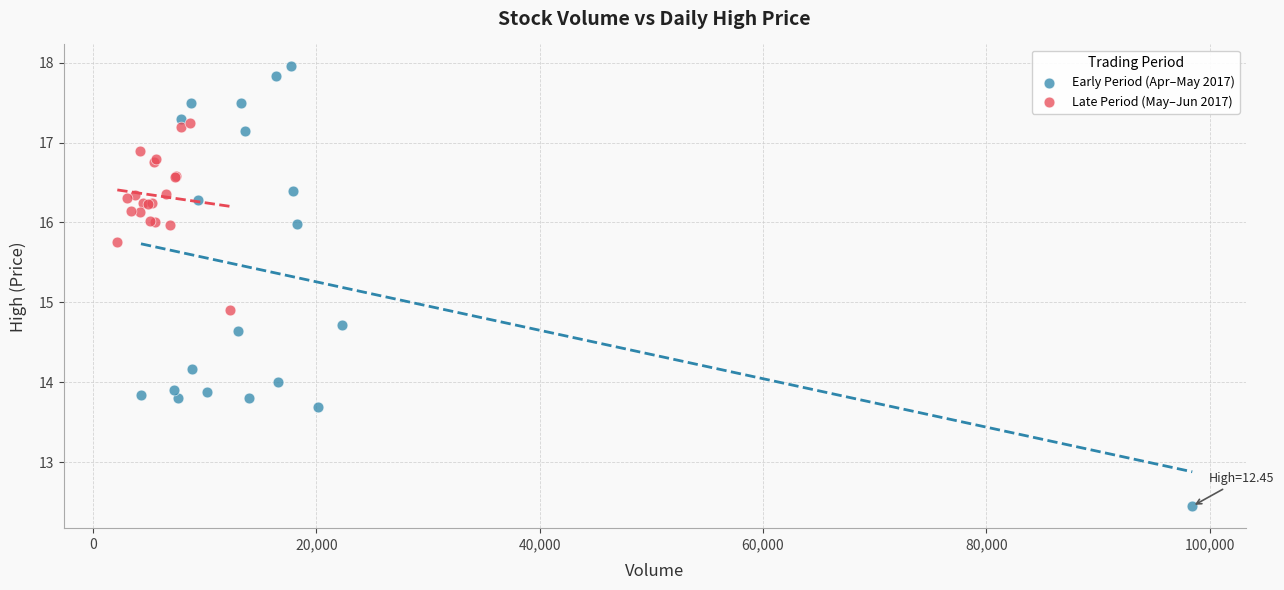

Which series contains the lowest Y value?

Early Period (Apr–May 2017)